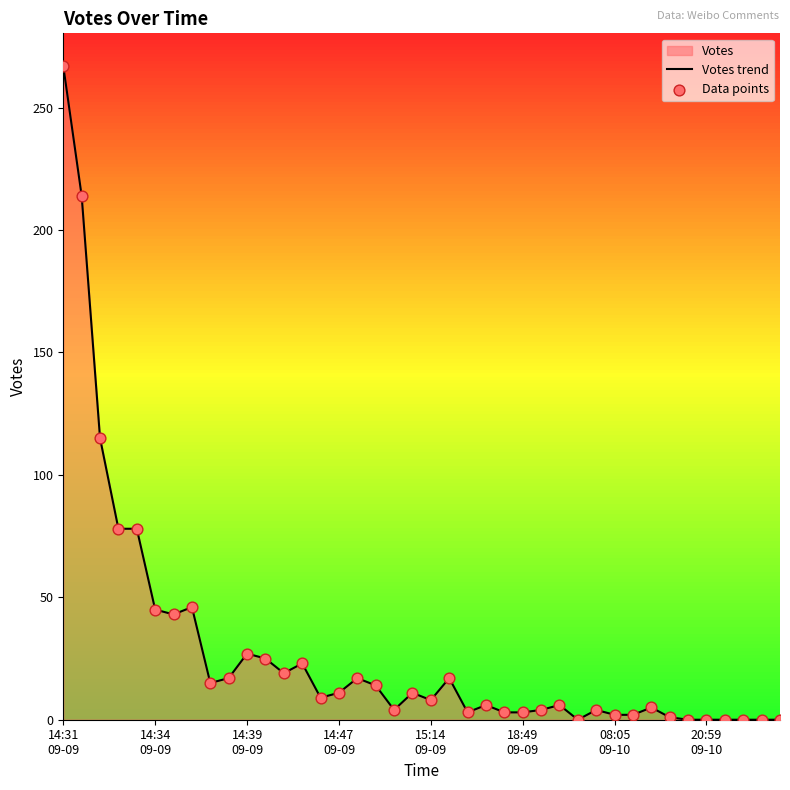

What is the greatest value displayed?

267